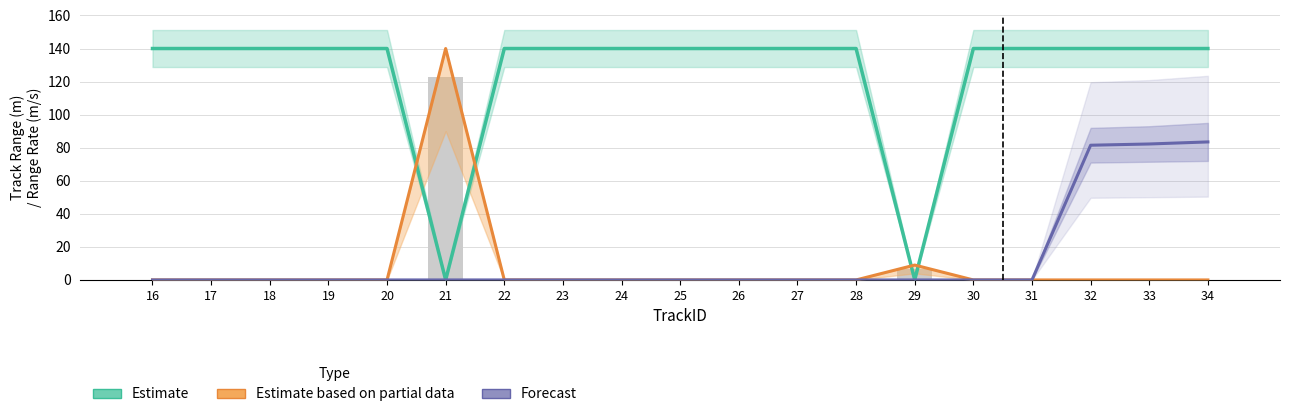

Rank the categories by Forecast value from highest to lowest.

34, 33, 32, 16, 17, 18, 19, 20, 21, 22, 23, 24, 25, 26, 27, 28, 29, 30, 31